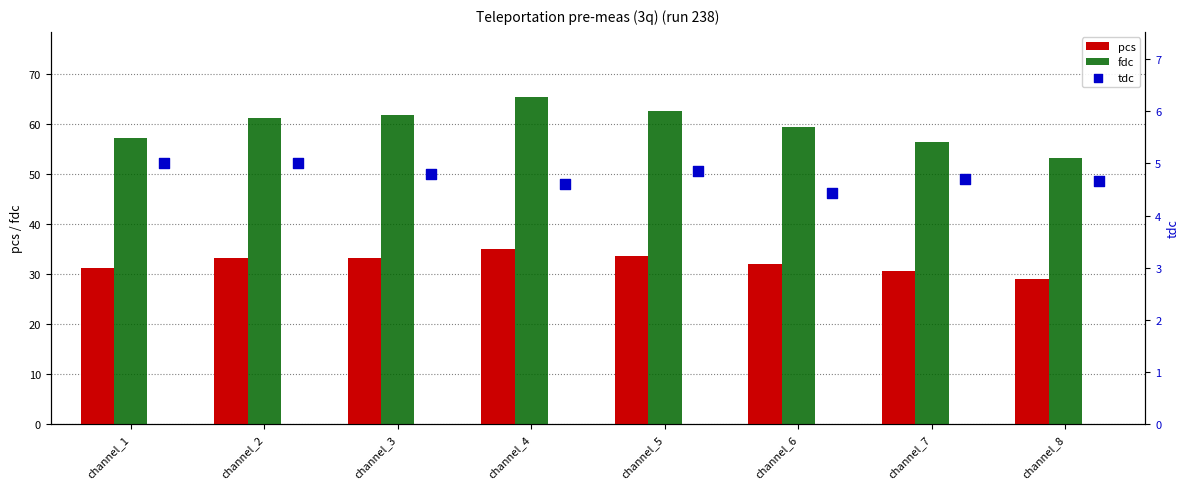

Which series reaches the minimum Y coordinate?

tdc